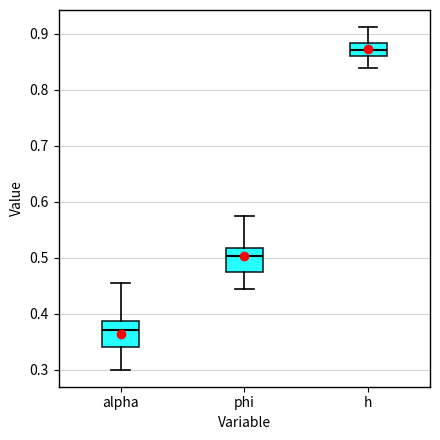

Reading left to right, transcribe this box plot: for each box, give where its median line is, the range the box spans, and where its two whiskers end, as read against the y-axis. The values are not printed on the chart, so give them approximately, as read against the axis.

alpha: median 0.37, box 0.34 to 0.39, whiskers 0.30 to 0.45
phi: median 0.50, box 0.47 to 0.52, whiskers 0.44 to 0.58
h: median 0.87, box 0.86 to 0.88, whiskers 0.84 to 0.91